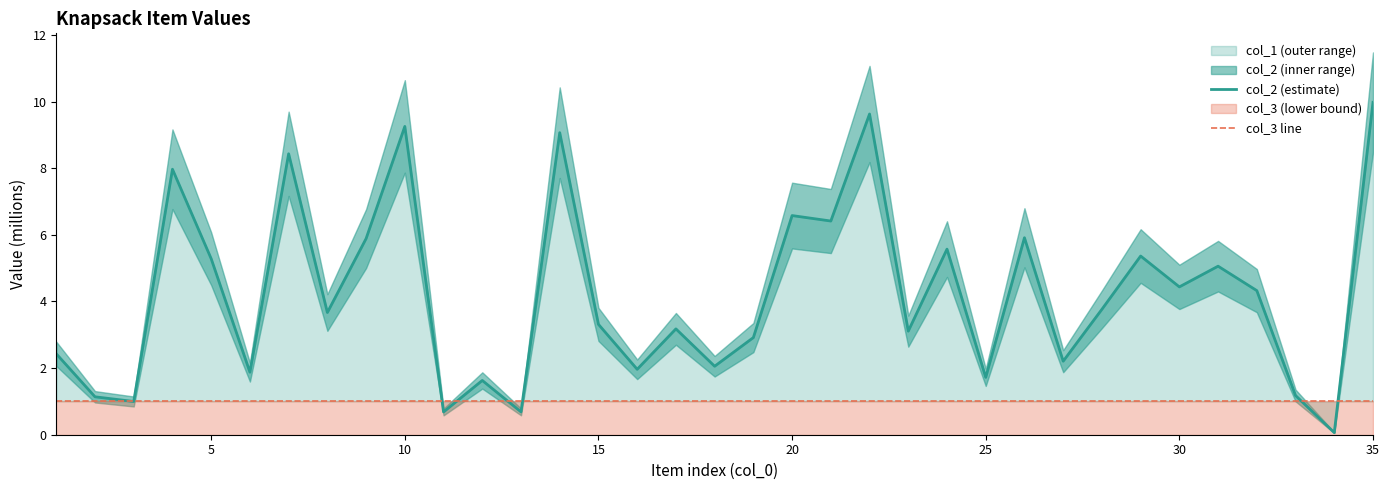

Is it true that col_2 (estimate) equals 16.8 at 21?

False